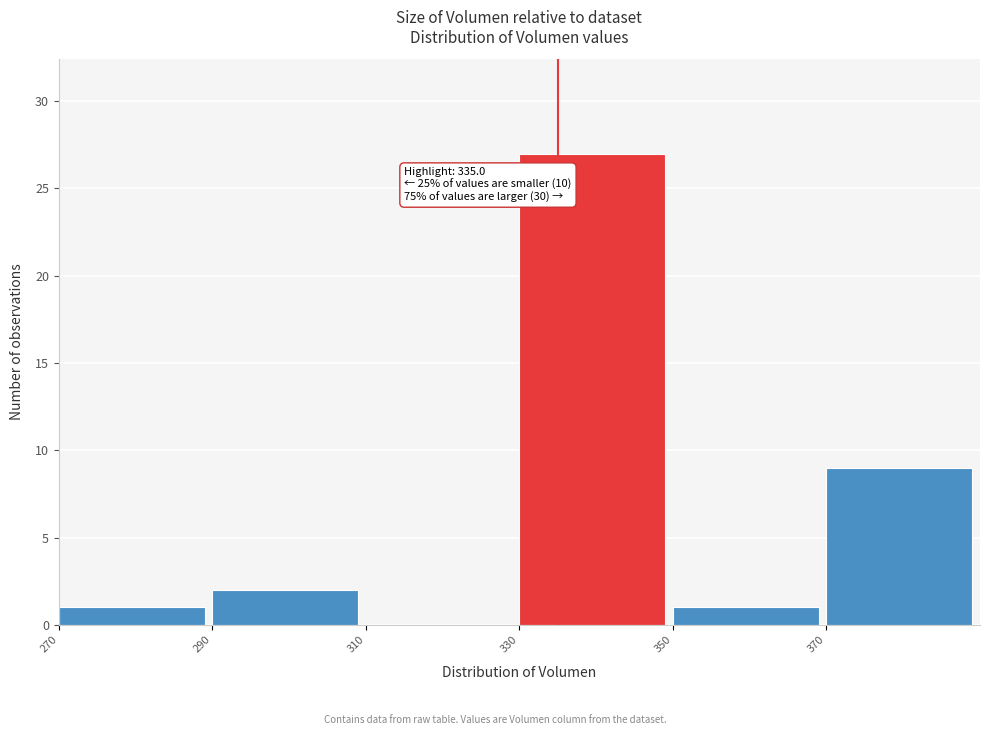

Which range on the x-axis has the tallest bar?

330 to 350